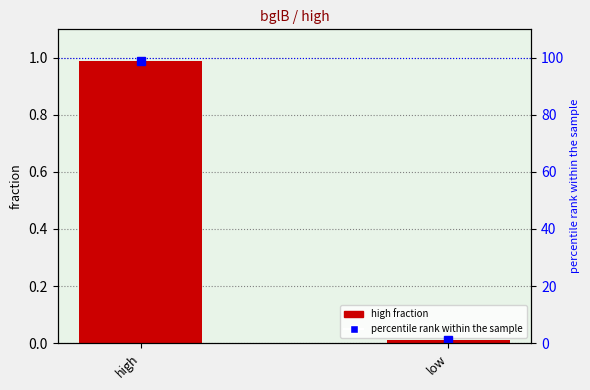

Is it true that high equals 1.0 at high?

True